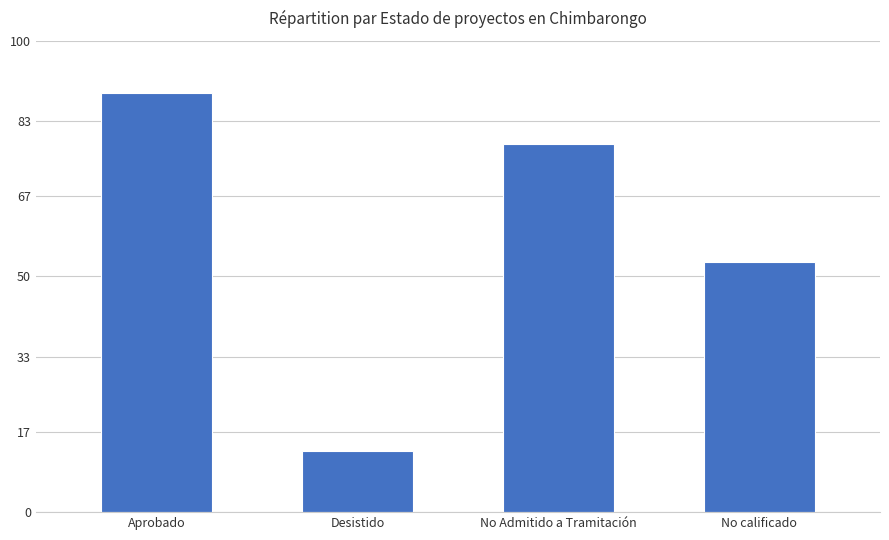

Between No Admitido a Tramitación and No calificado, which is larger?

No Admitido a Tramitación